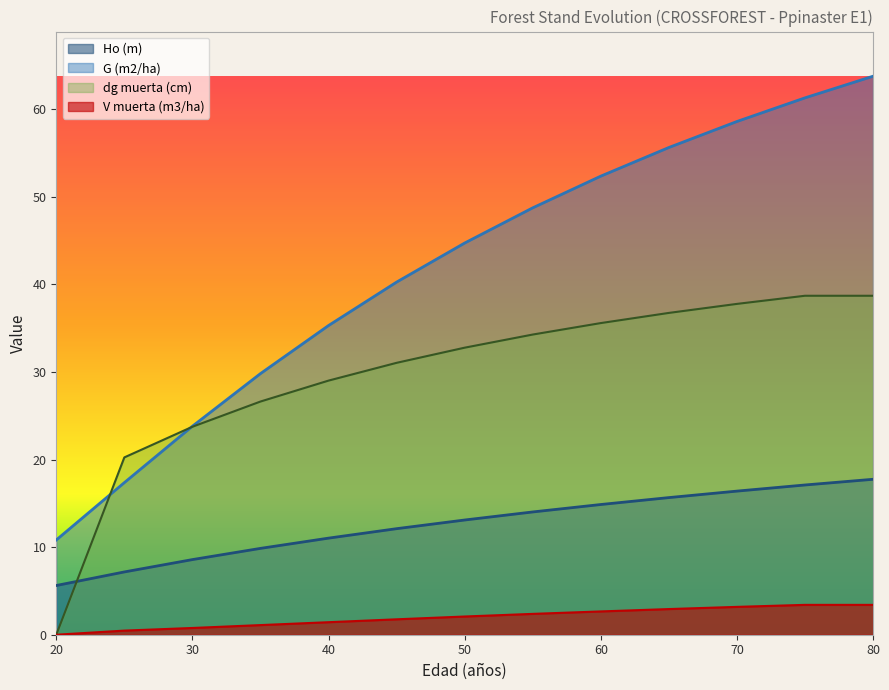

What value does the V muerta (m3/ha) series have at 35?

1.1